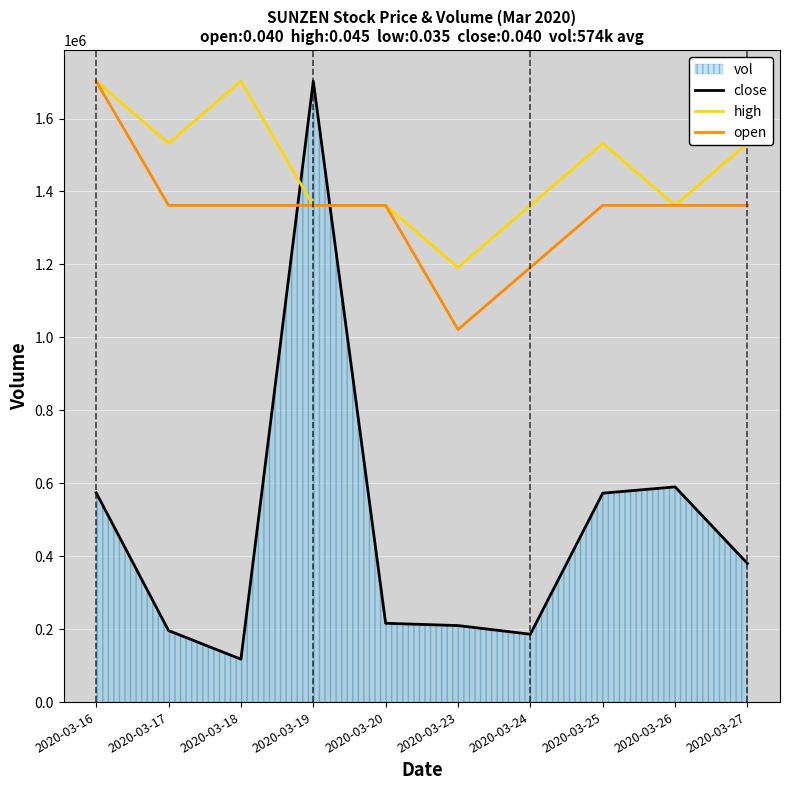

What is the sum of the close values at 2020-03-17 and 2020-03-26?

786000